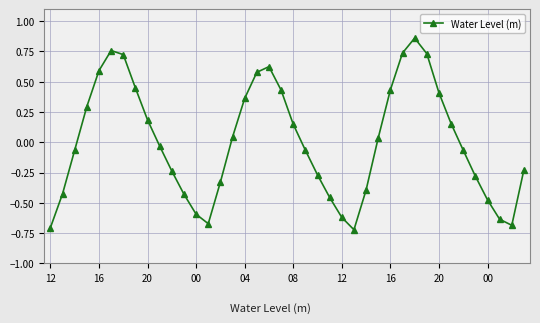

What is the difference between the second highest and minimum values?

1.5